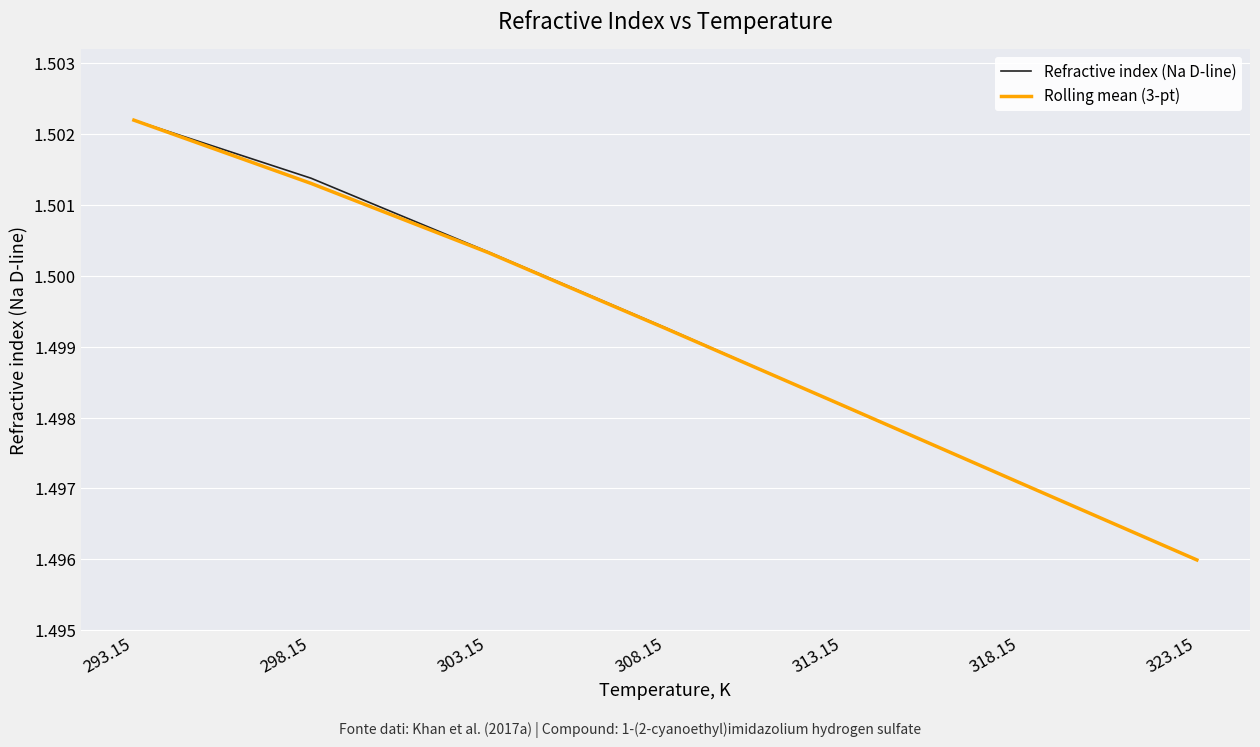

Is the value of Rolling mean (3-pt) at 308.15 greater than the value of Refractive index (Na D-line) at 313.15?

Yes